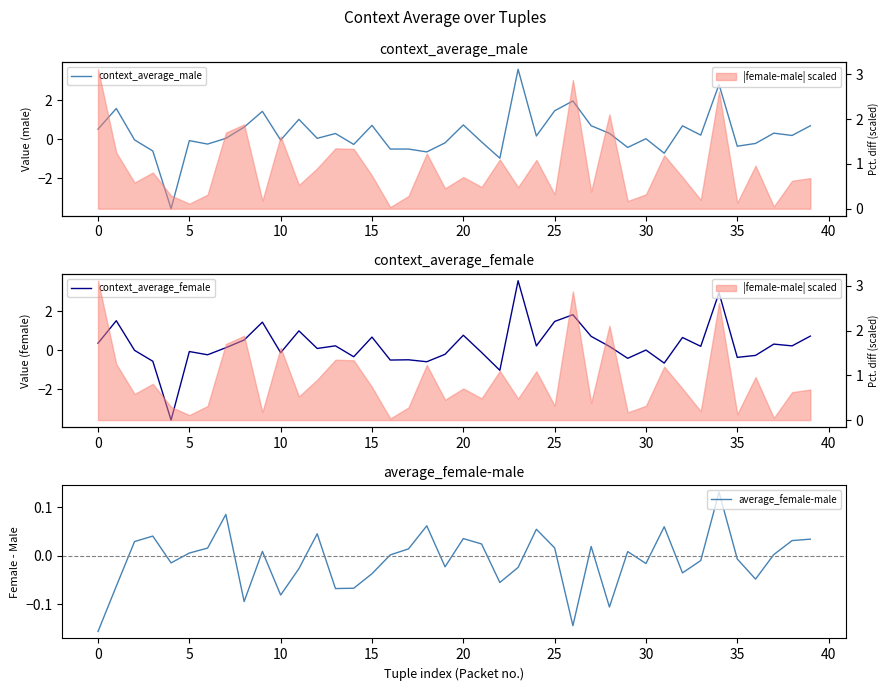

What are all the series names shown in the legend?

context_average_male, context_average_female, average_female-male